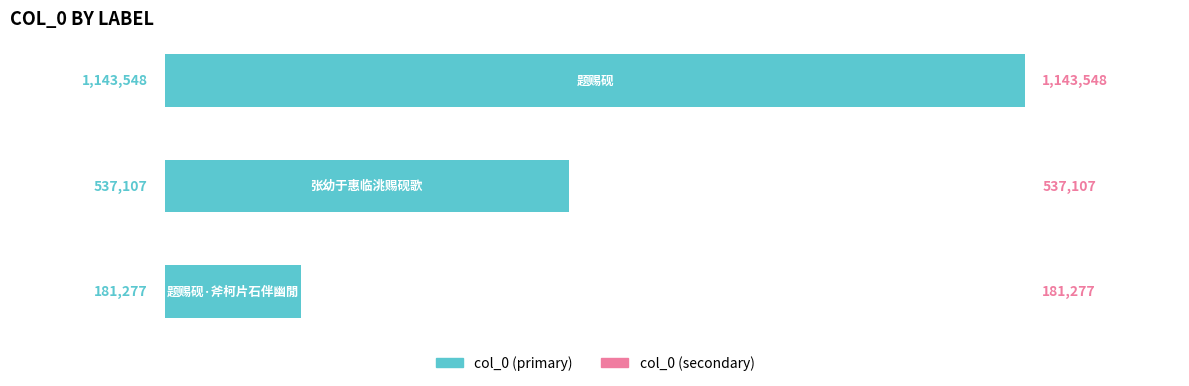

What is the minimum value shown in the chart?

181277